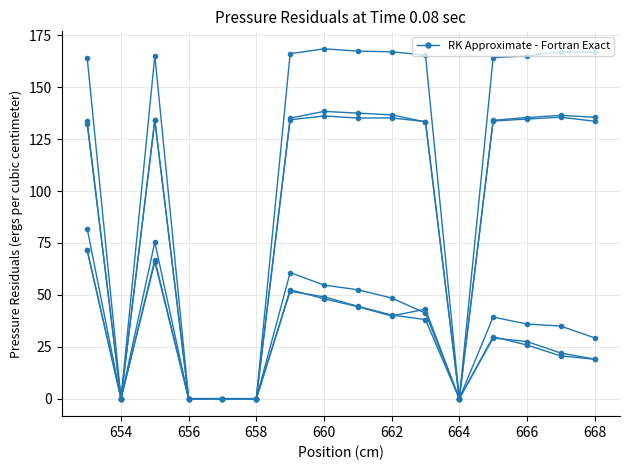

How many lines are shown in the chart?

1